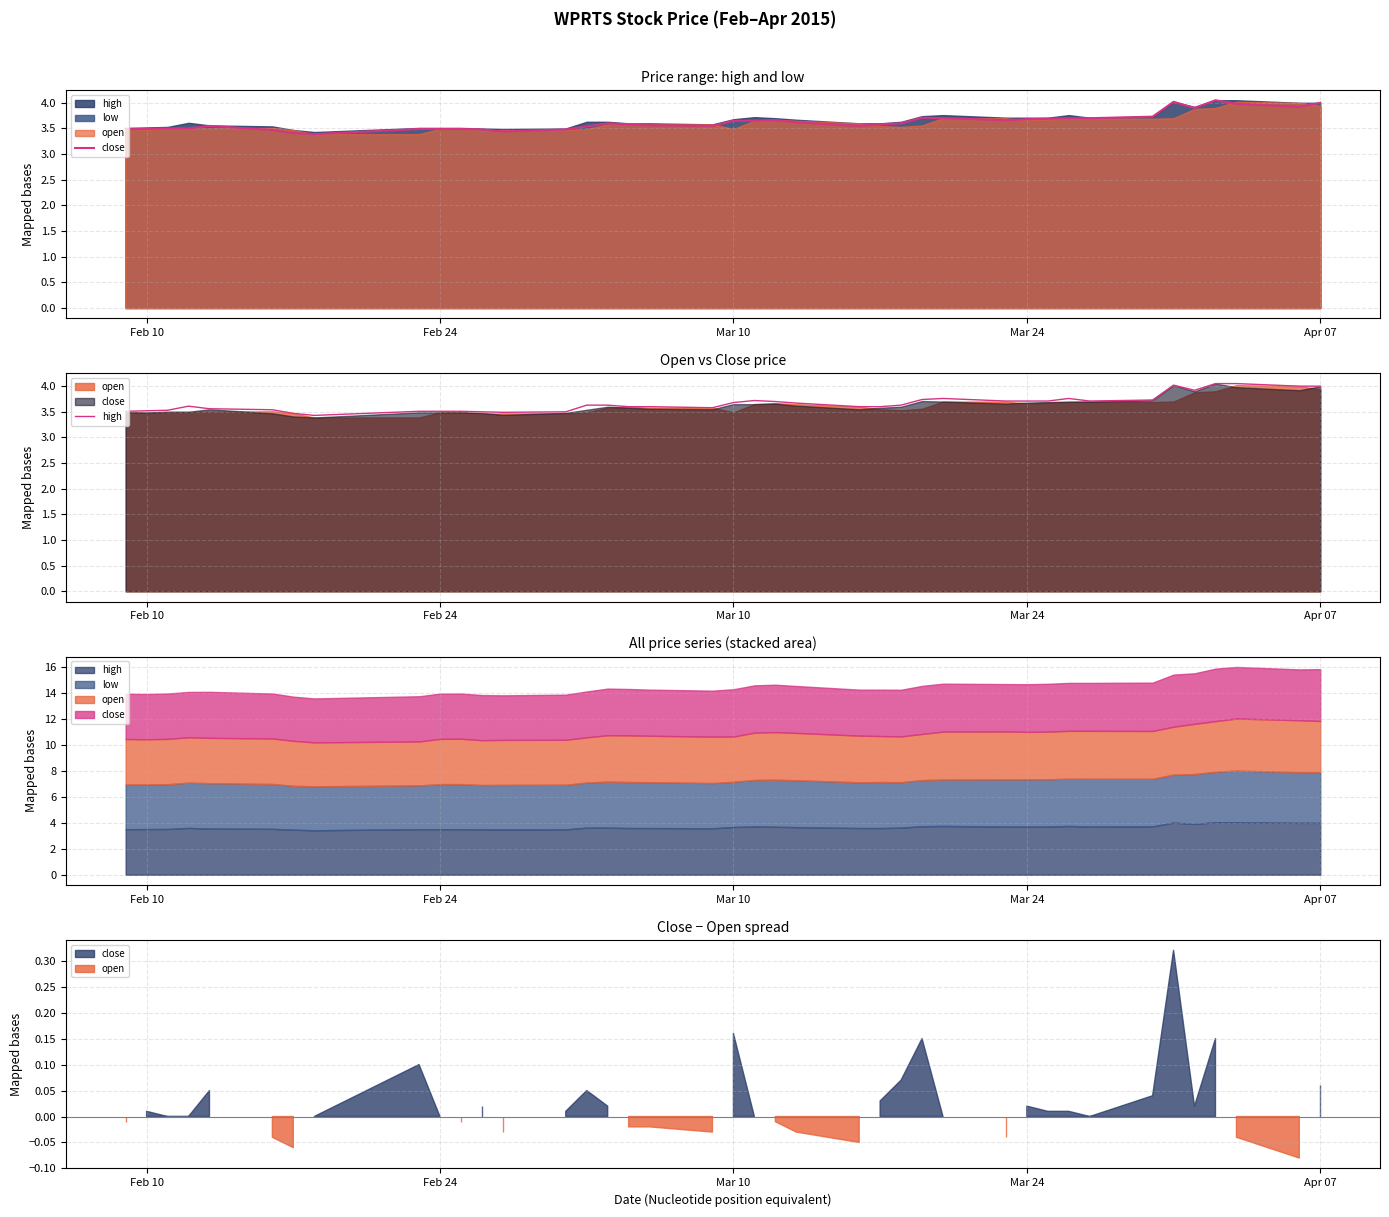

True or false: close and high intersect in this chart.

False